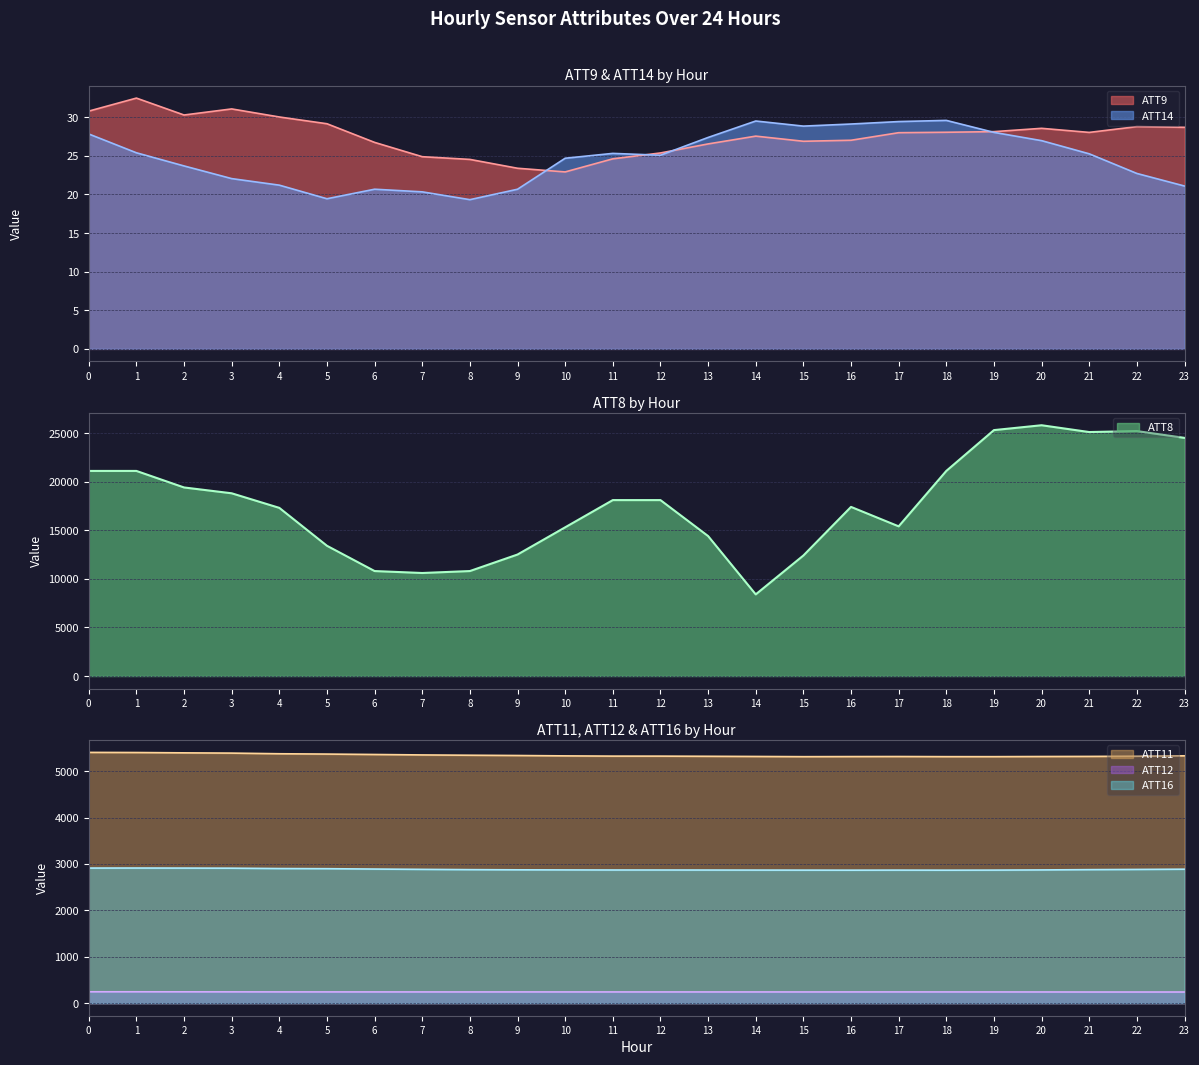

At how many categories does at least one series exceed 13578?

17